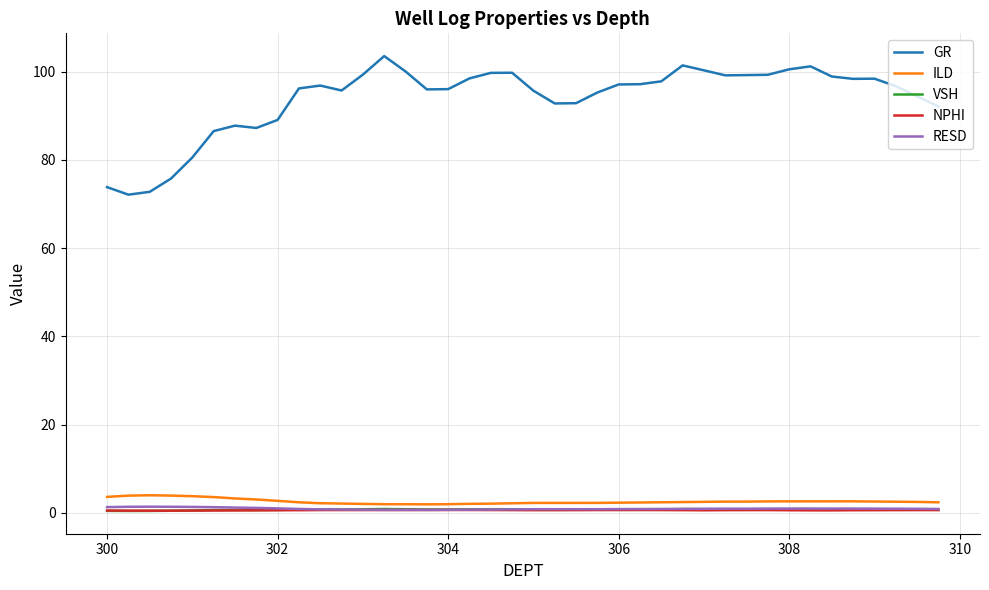

True or false: ILD and RESD intersect in this chart.

False